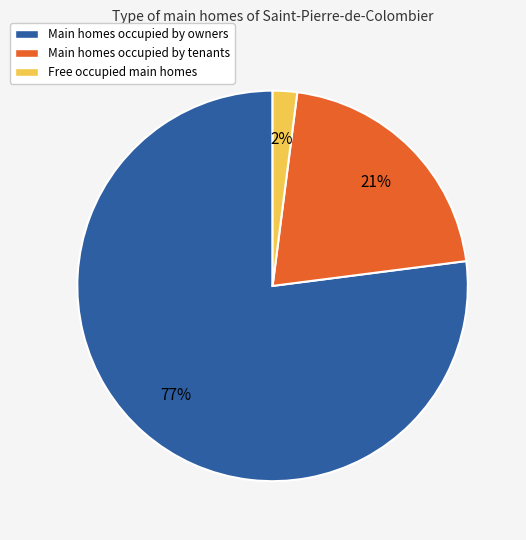

What percentage is the Main homes occupied by owners slice, to the nearest percent?

77%